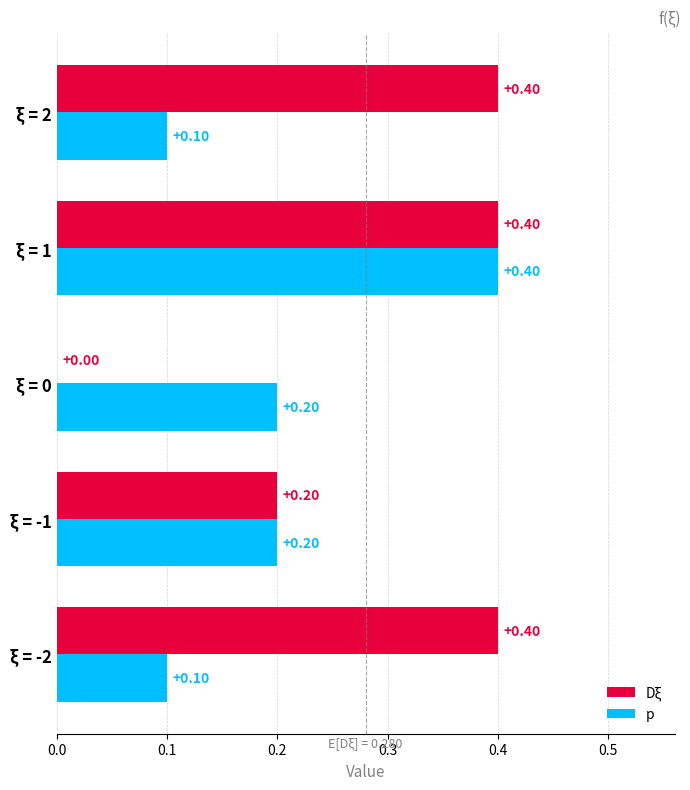

What is the sum of all Dξ values?

1.4